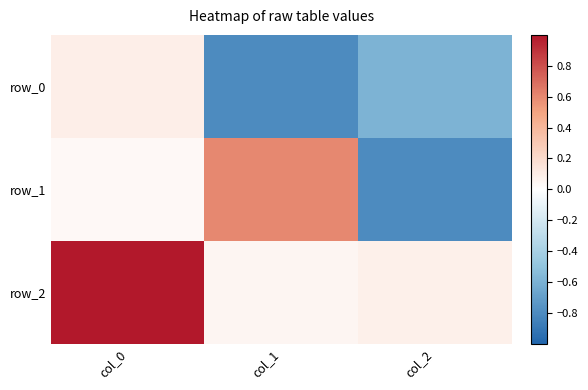

At which label does row_1 first exceed 0?

col_0